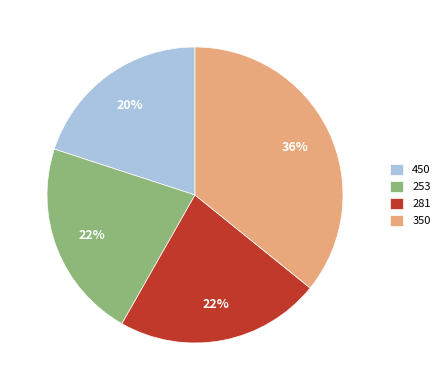

What is the smallest slice in the pie chart?

450